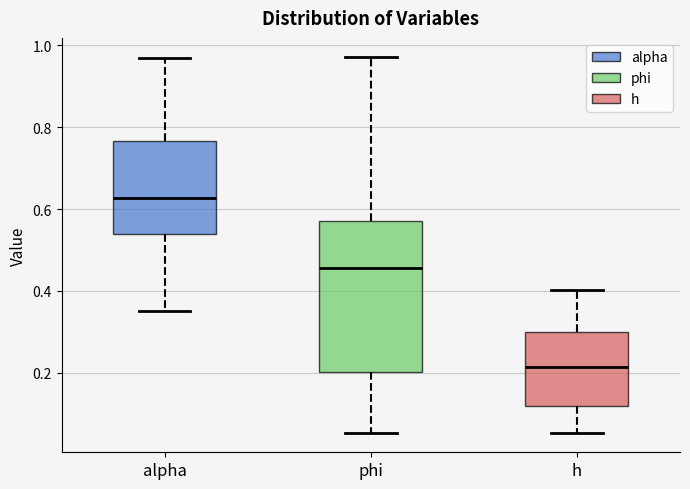

Reading left to right, read every box against the y-axis: the position of its median line, the range the box covers, and the ends of its whiskers. The values are not printed on the chart, so give them approximately, as read against the axis.

alpha: median 0.62, box 0.54 to 0.76, whiskers 0.36 to 0.96
phi: median 0.46, box 0.20 to 0.58, whiskers 0.06 to 0.98
h: median 0.22, box 0.12 to 0.30, whiskers 0.06 to 0.40